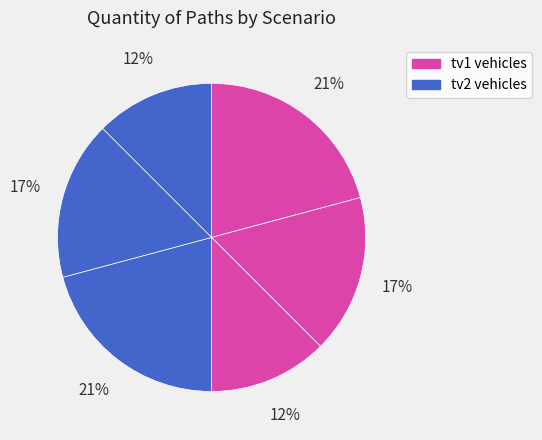

How many slices are in this pie chart?

6